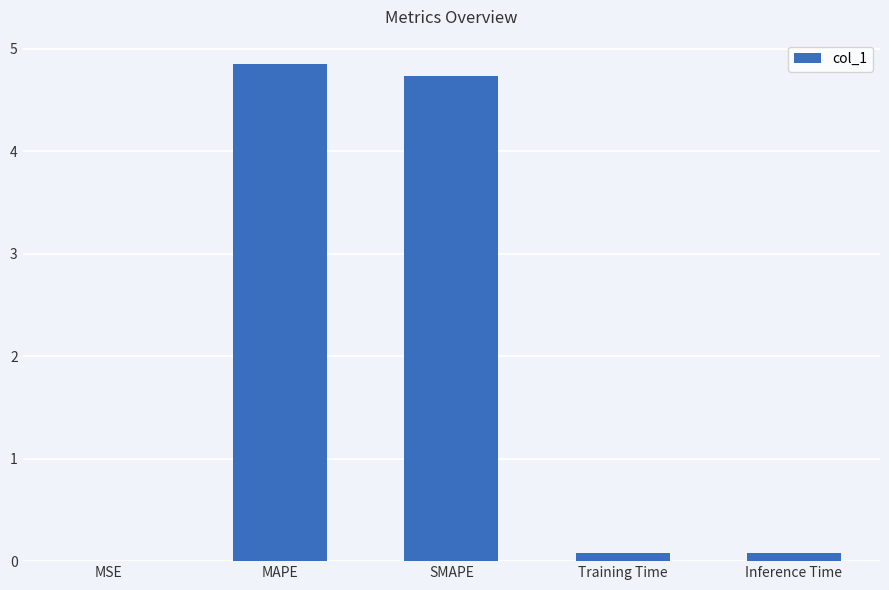

At which category does the chart reach its peak across all series?

MAPE